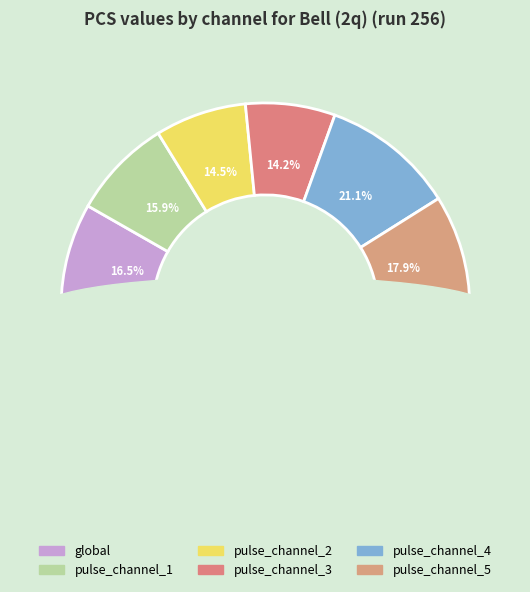

Which category has the biggest portion of the pie?

pulse_channel_4